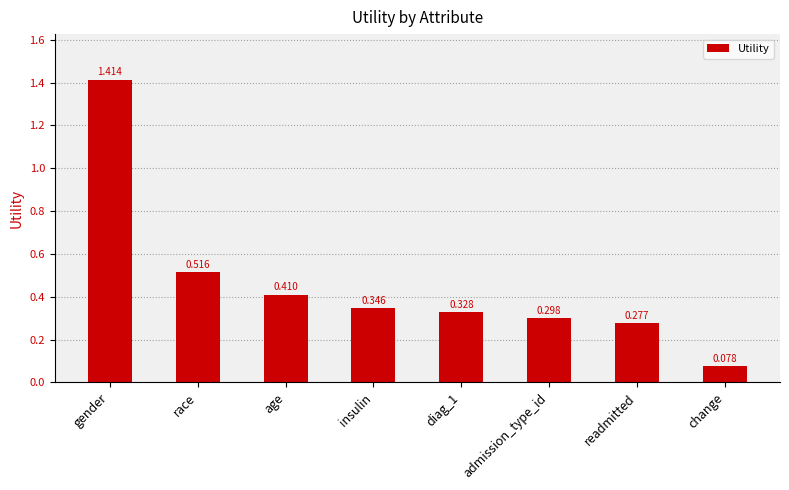

Rank the categories by value from highest to lowest.

gender, race, age, insulin, diag_1, admission_type_id, readmitted, change